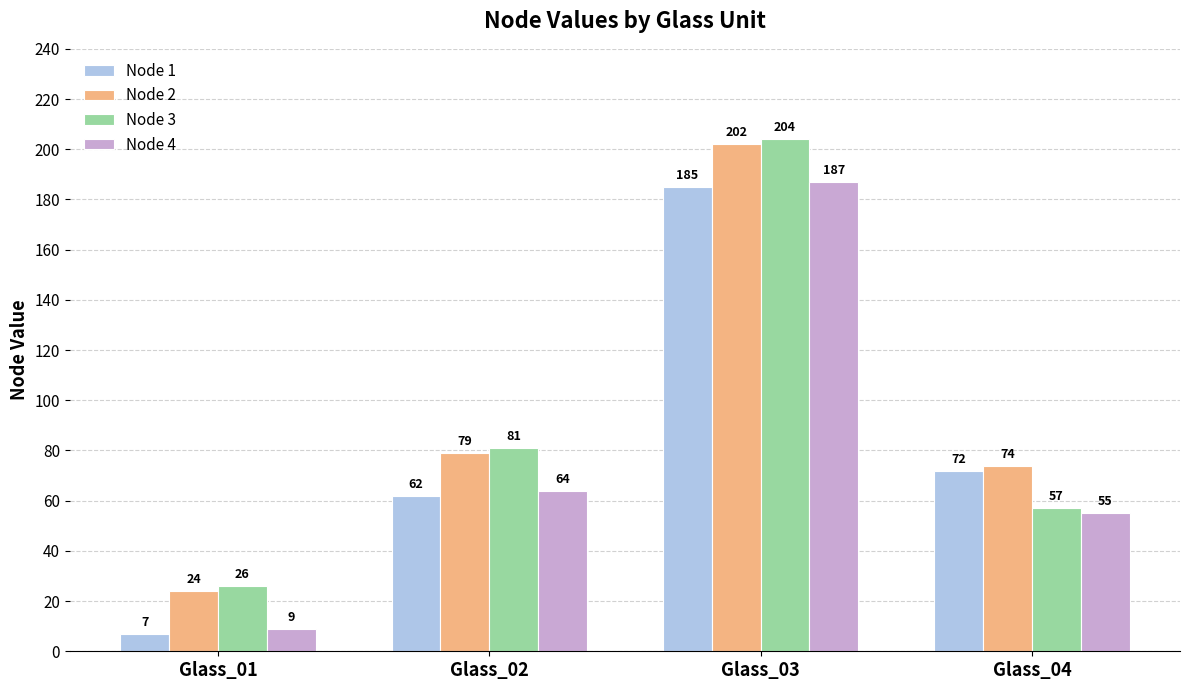

The value of Node 3 at Glass_02 is 128. True or false?

False